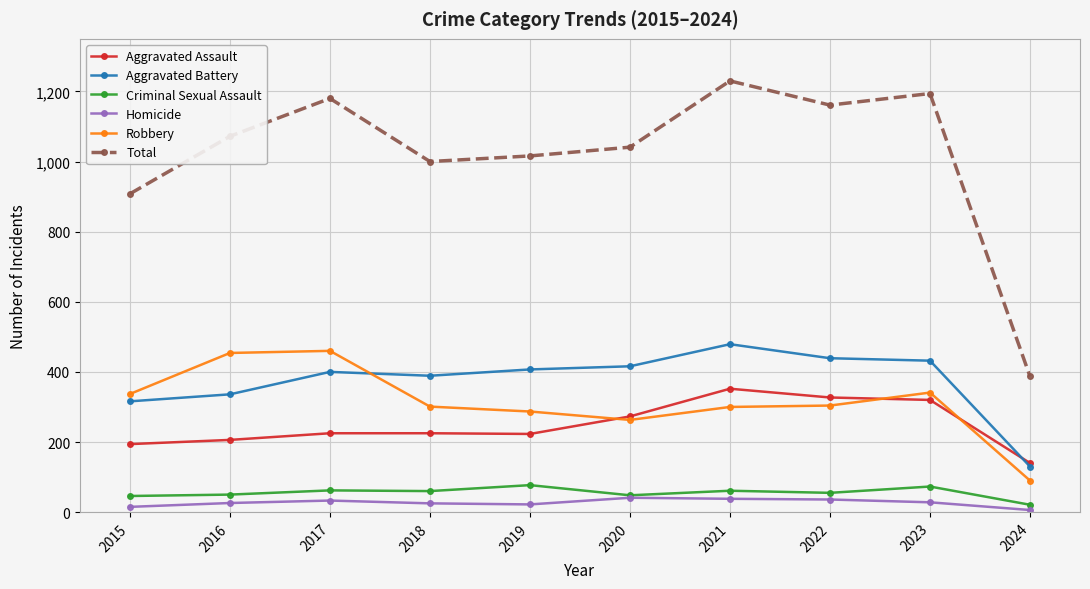

True or false: Criminal Sexual Assault and Aggravated Assault cross at least once.

False